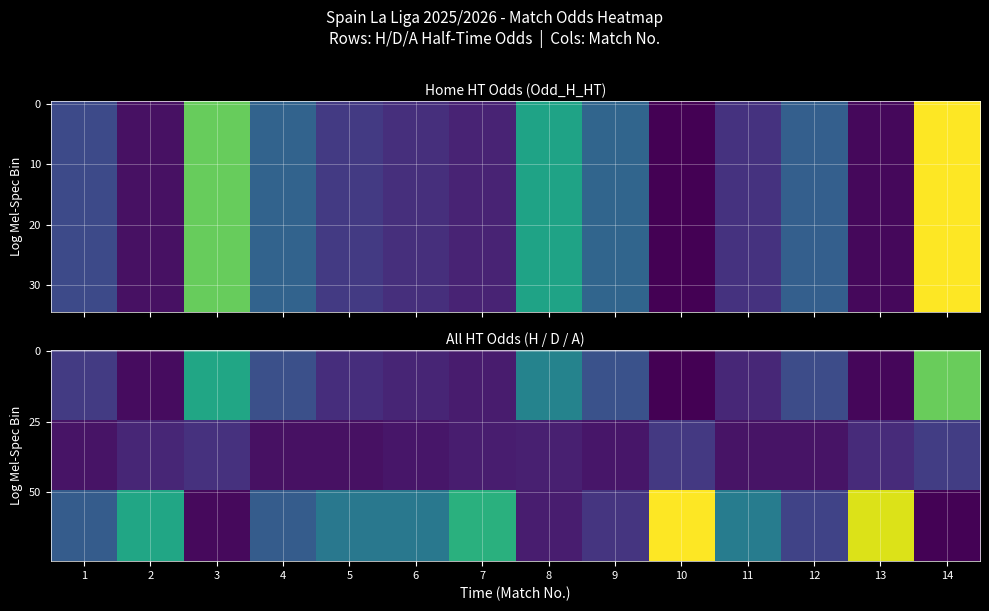

How many categories are shown in the chart?

14